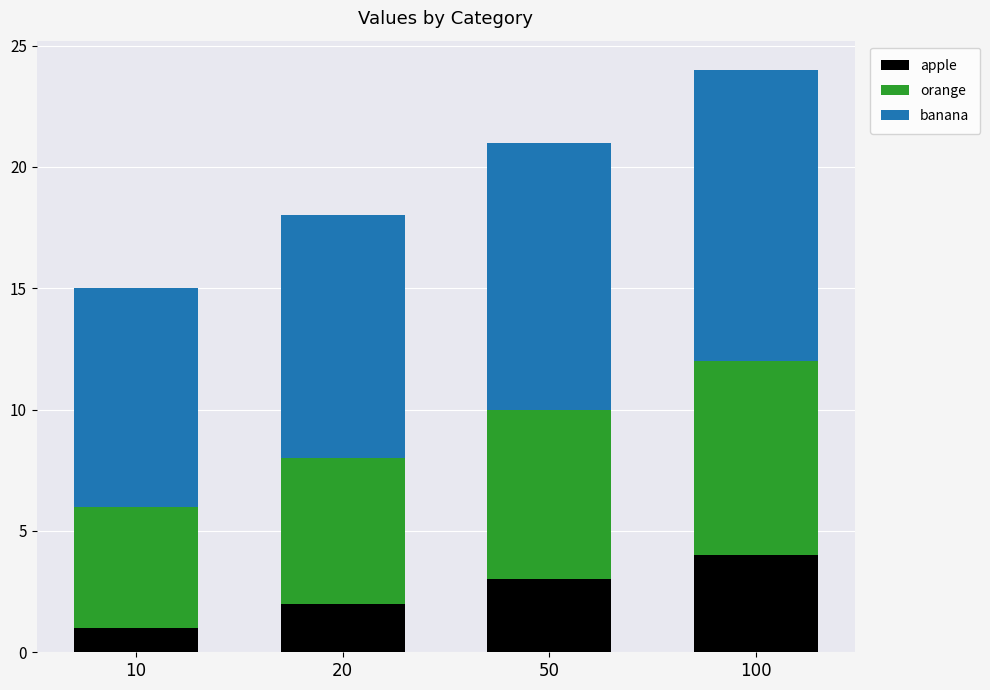

Rank the categories by apple value from highest to lowest.

100, 50, 20, 10